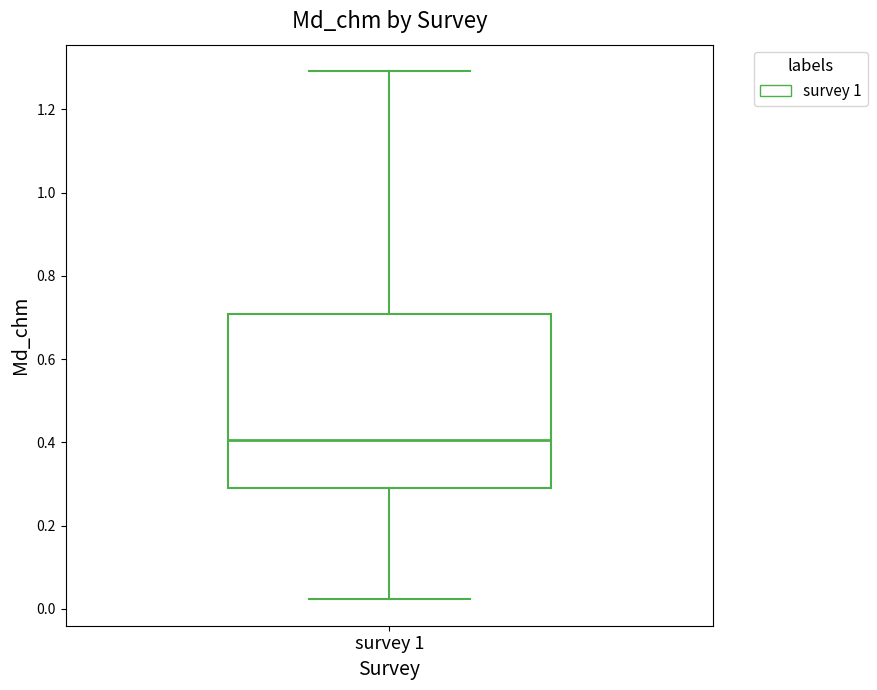

Where is the lower edge of the box for survey 1 on the y-axis? The values are not printed on the chart, so give them approximately, as read against the axis.

0.30